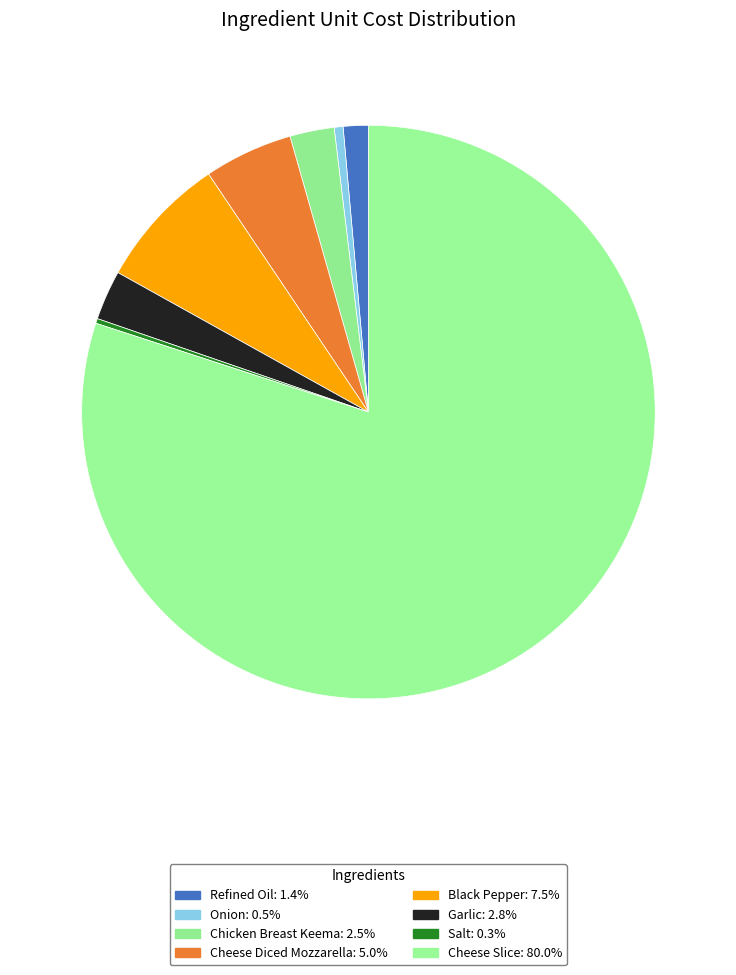

Is it true that Cheese Slice is 70% of the pie?

False